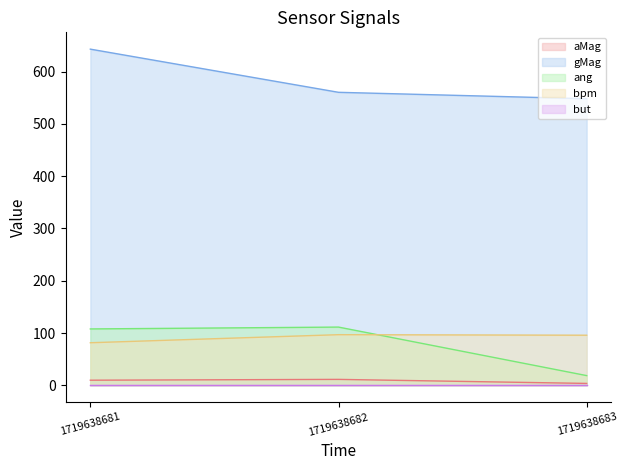

Where is ang nearest to the value 64?

1719638681